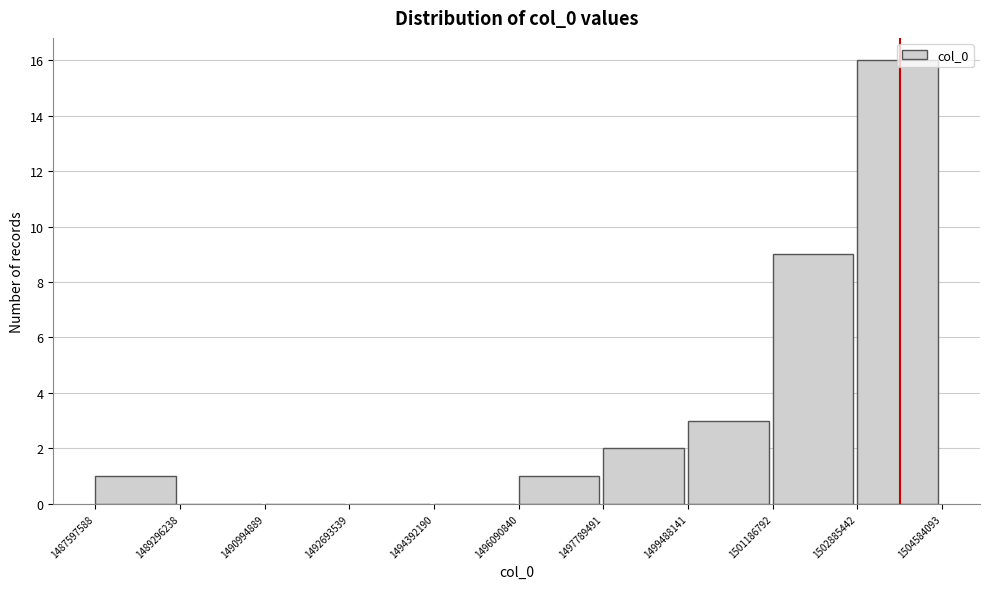

Reading left to right, list every bar in this chart as the range it spans on the x-axis followed by its height. The values are not printed on the chart, so give them approximately, as read against the axis.

1487597588 to 1489296238: 1
1489296238 to 1490994889: 0
1490994889 to 1492693539: 0
1492693539 to 1494392190: 0
1494392190 to 1496090840: 0
1496090840 to 1497789491: 1
1497789491 to 1499488141: 2
1499488141 to 1501186792: 3
1501186792 to 1502885442: 9
1502885442 to 1504584093: 16